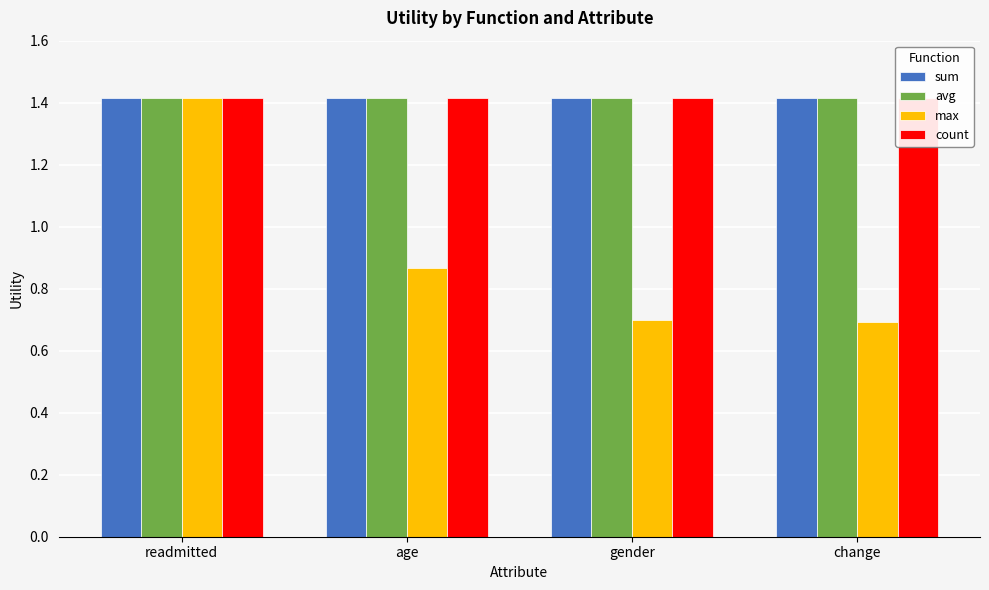

True or false: max has a value of 0.4 at gender.

False